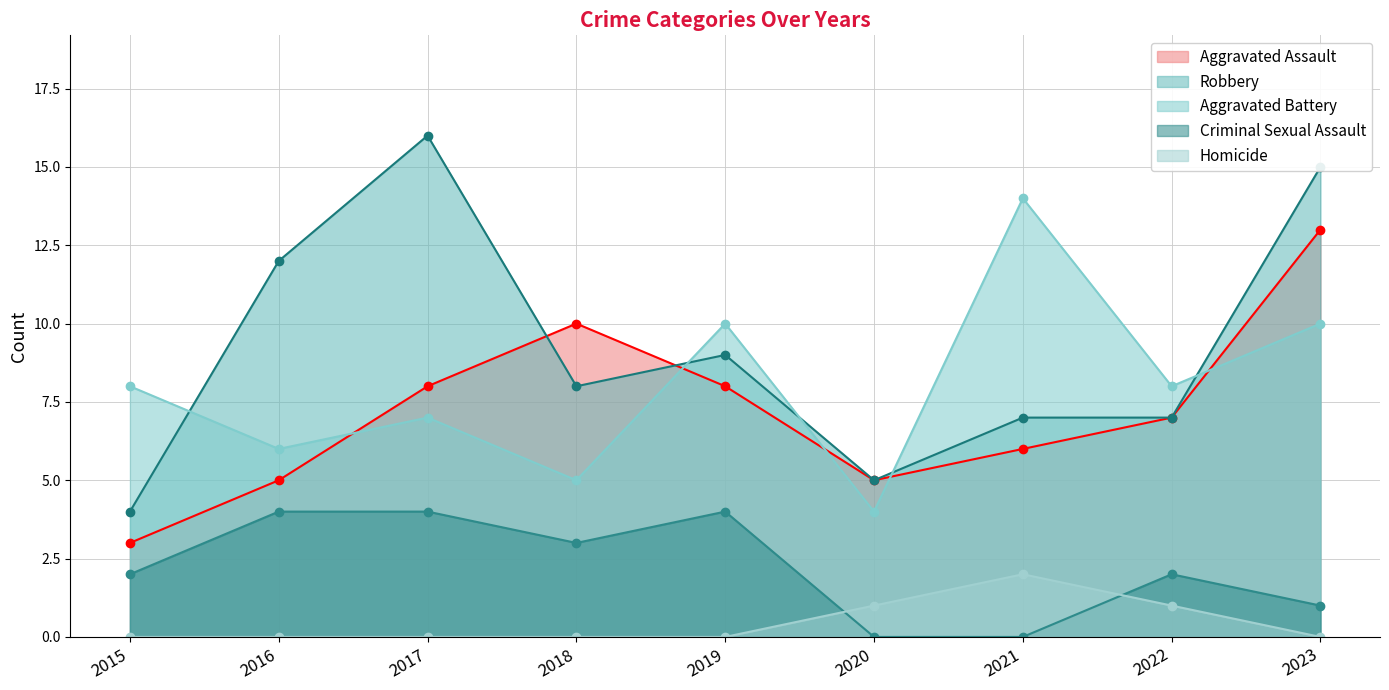

In Criminal Sexual Assault, how many points are lower than both neighbors (excluding endpoints)?

1